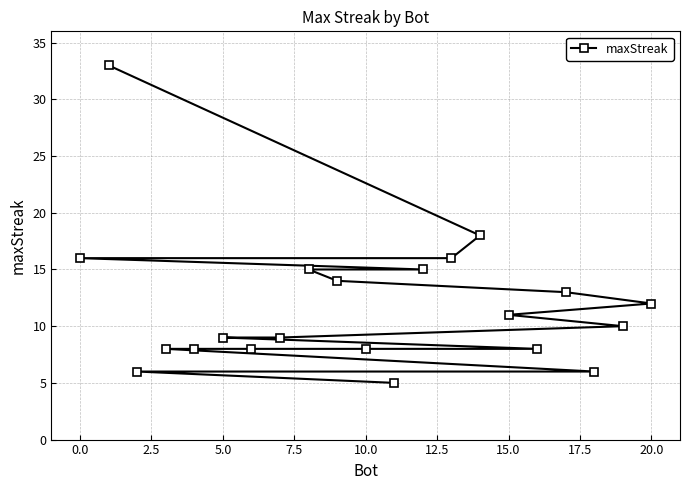

What is the minimum value shown in the chart?

5